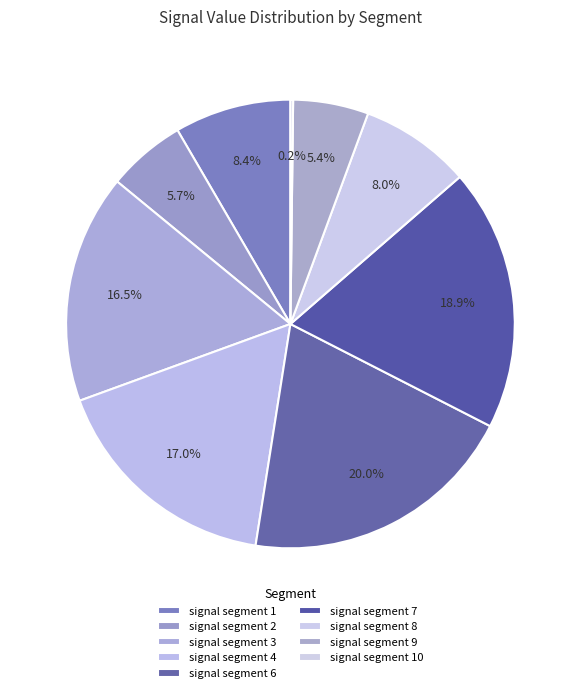

What percentage do signal segment 6 and signal segment 10 together represent?

20.2%